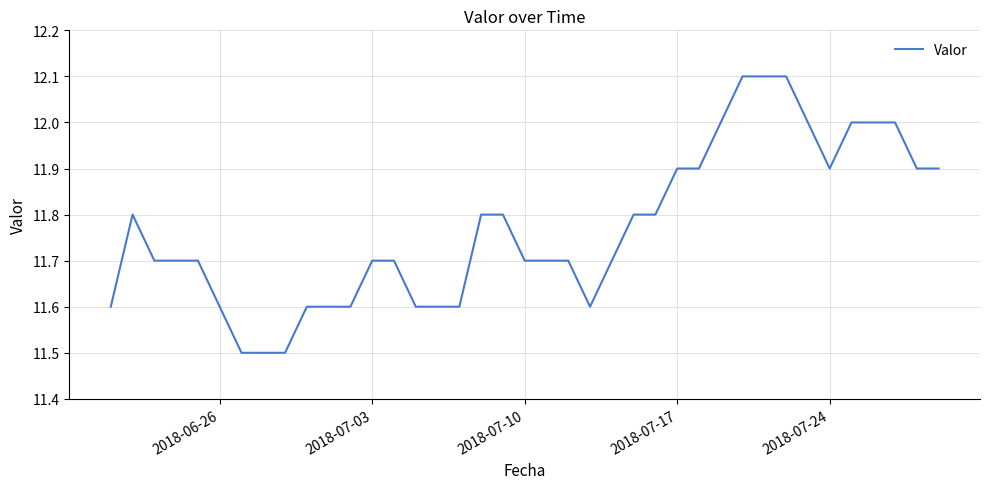

What is the greatest value displayed?

12.1